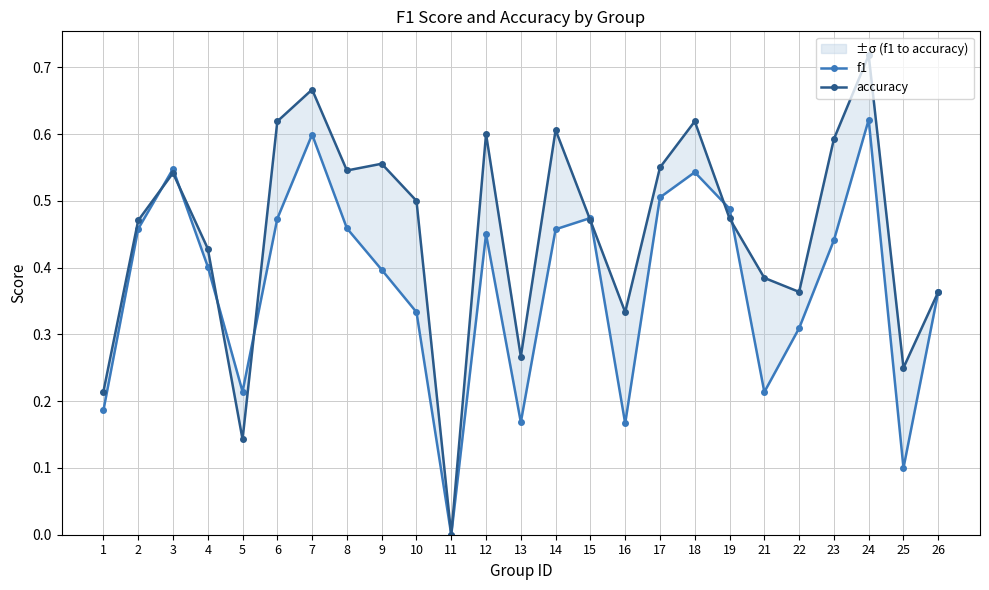

What are all the series names shown in the legend?

f1, accuracy